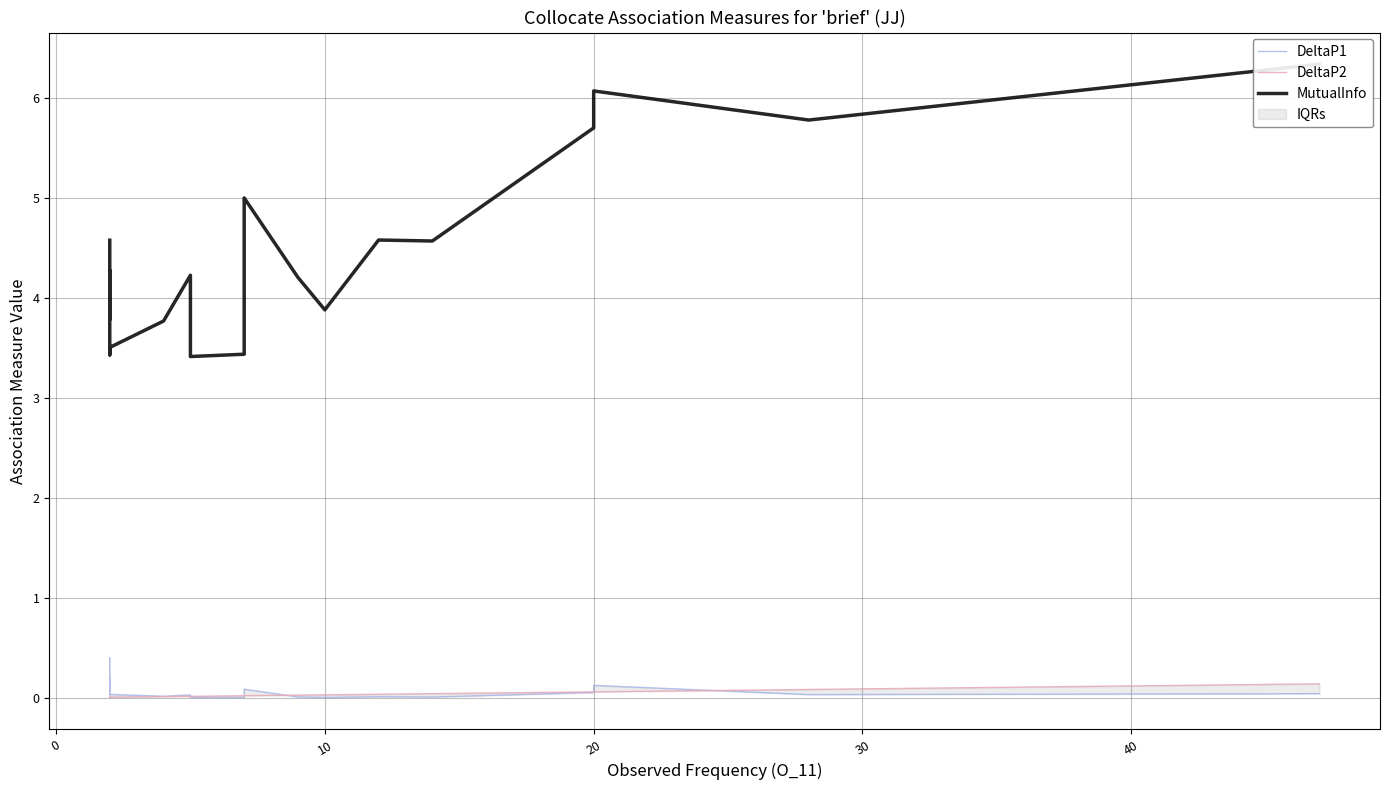

What is the total value across all series at 20?

5.8